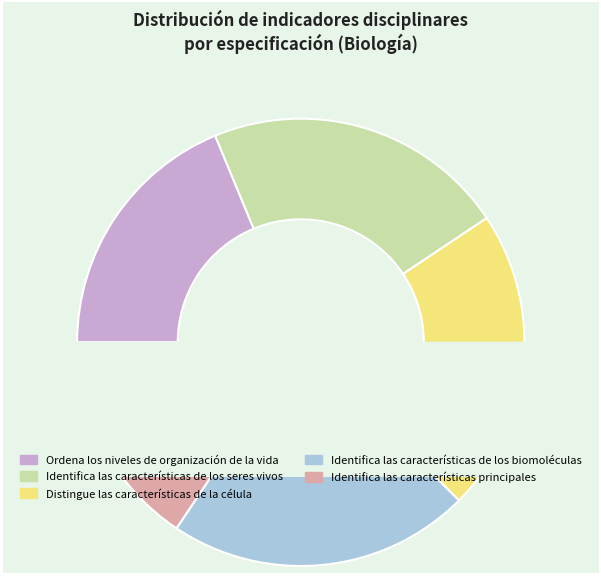

What is the largest slice in the pie chart?

Identifica las características de los seres vivos